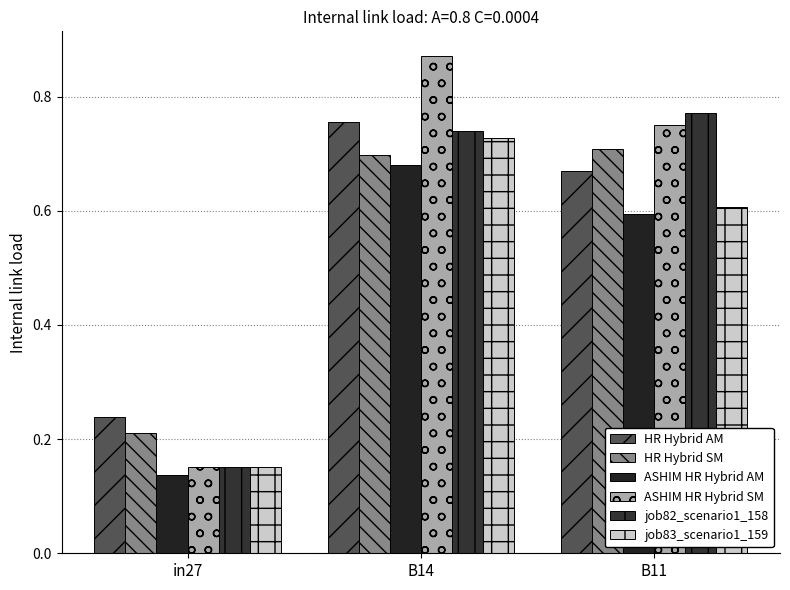

What position from the left is in27?

1